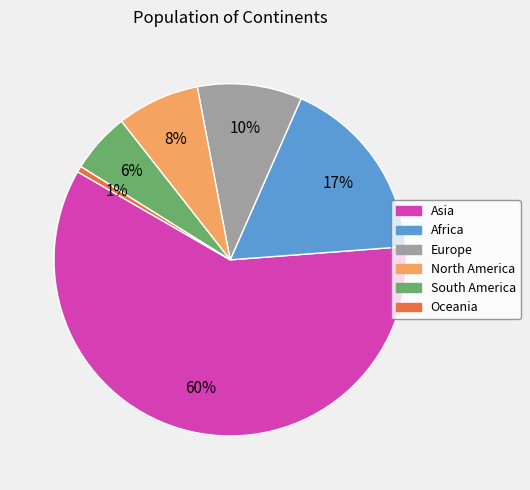

The North America slice represents 8% of the pie. True or false?

True